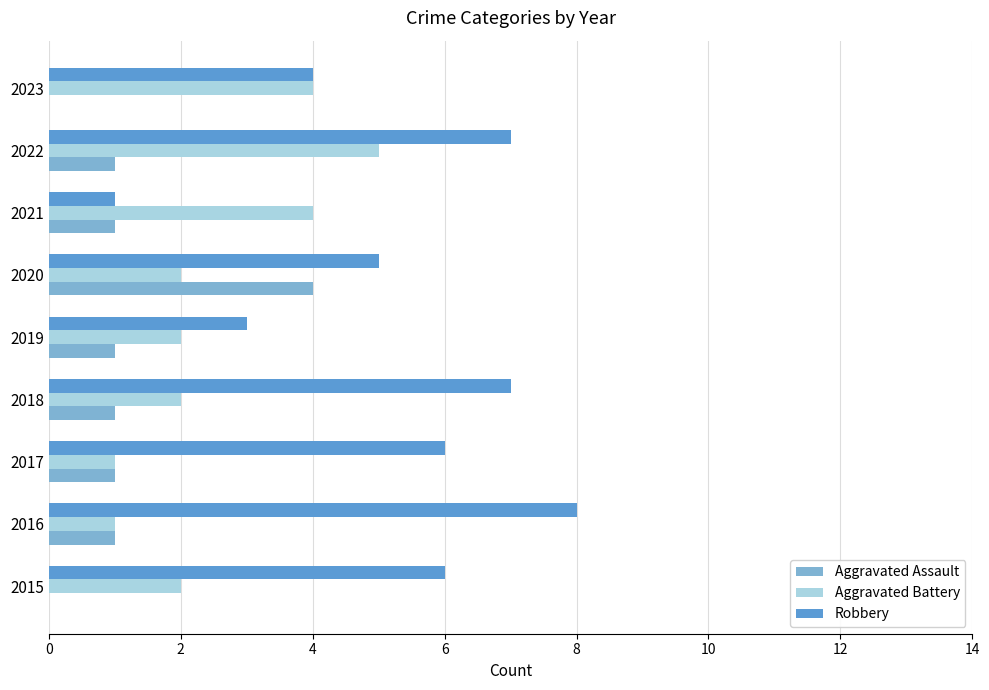

True or false: Aggravated Battery has a value of 3 at 2021.

False